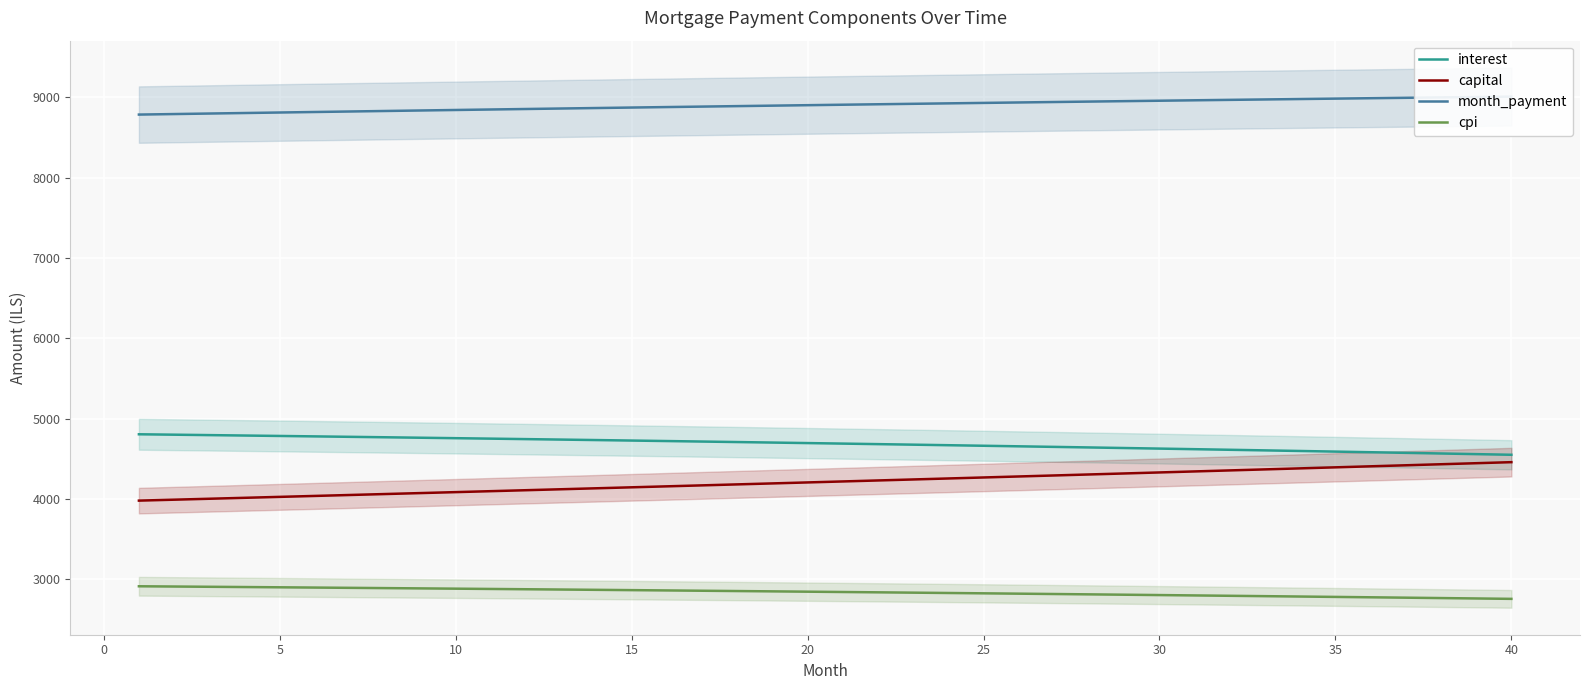

At how many categories does at least one series exceed 8566?

40